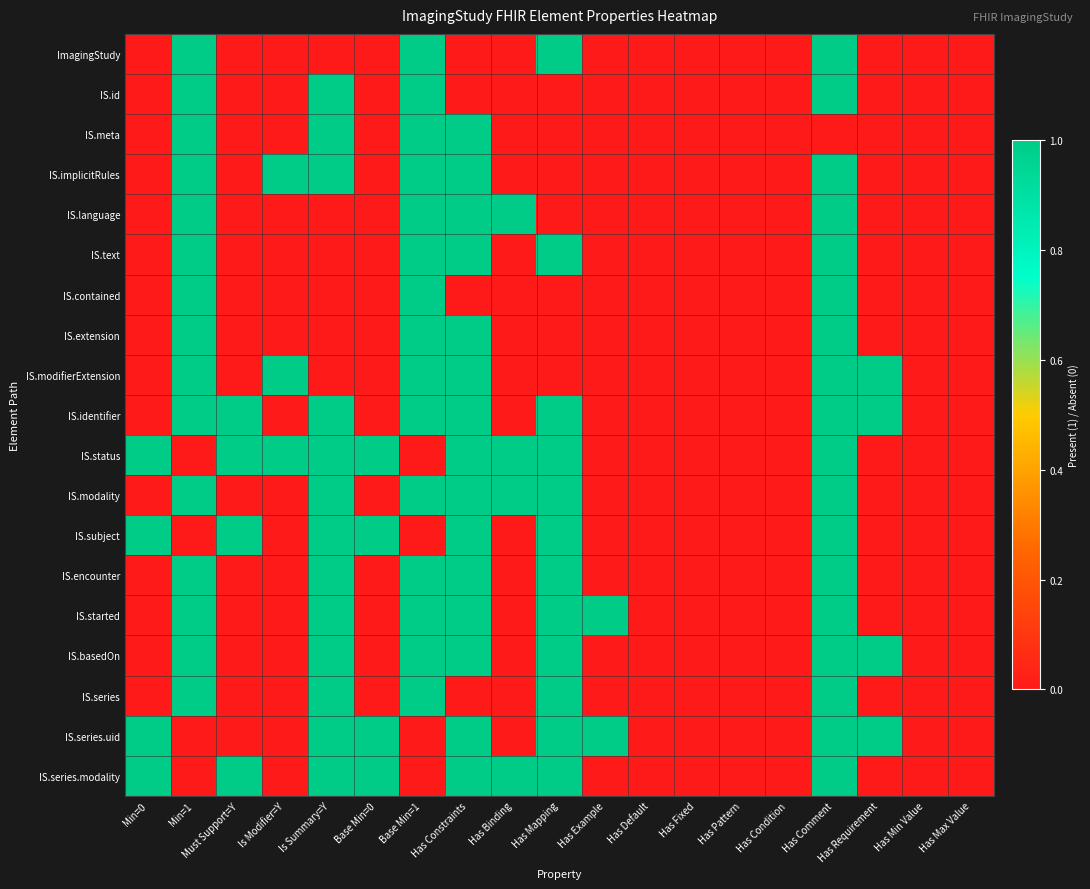

At which category is the sum across all series the highest?

Has Comment